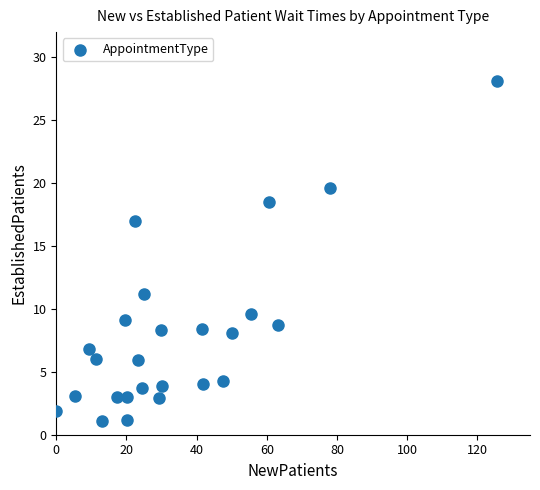

What is the range of Y values (max minus min)?

27.0